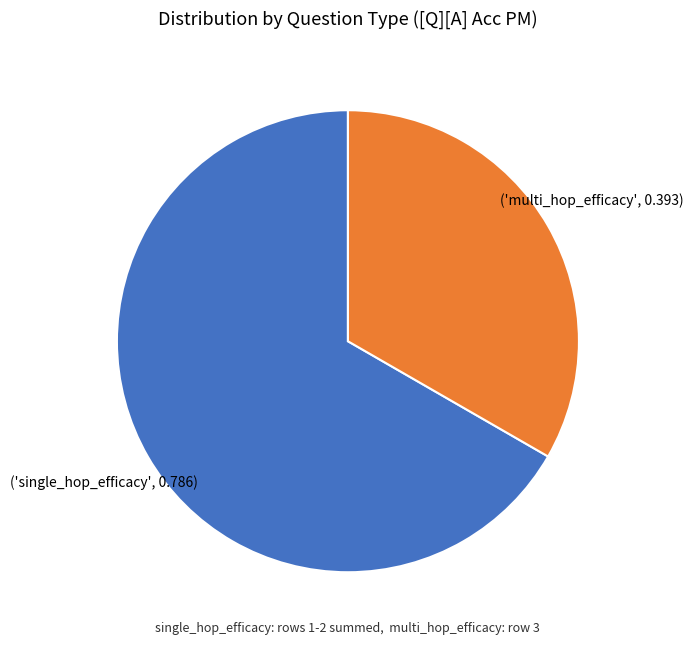

Is there any slice that represents more than half of the pie?

Yes